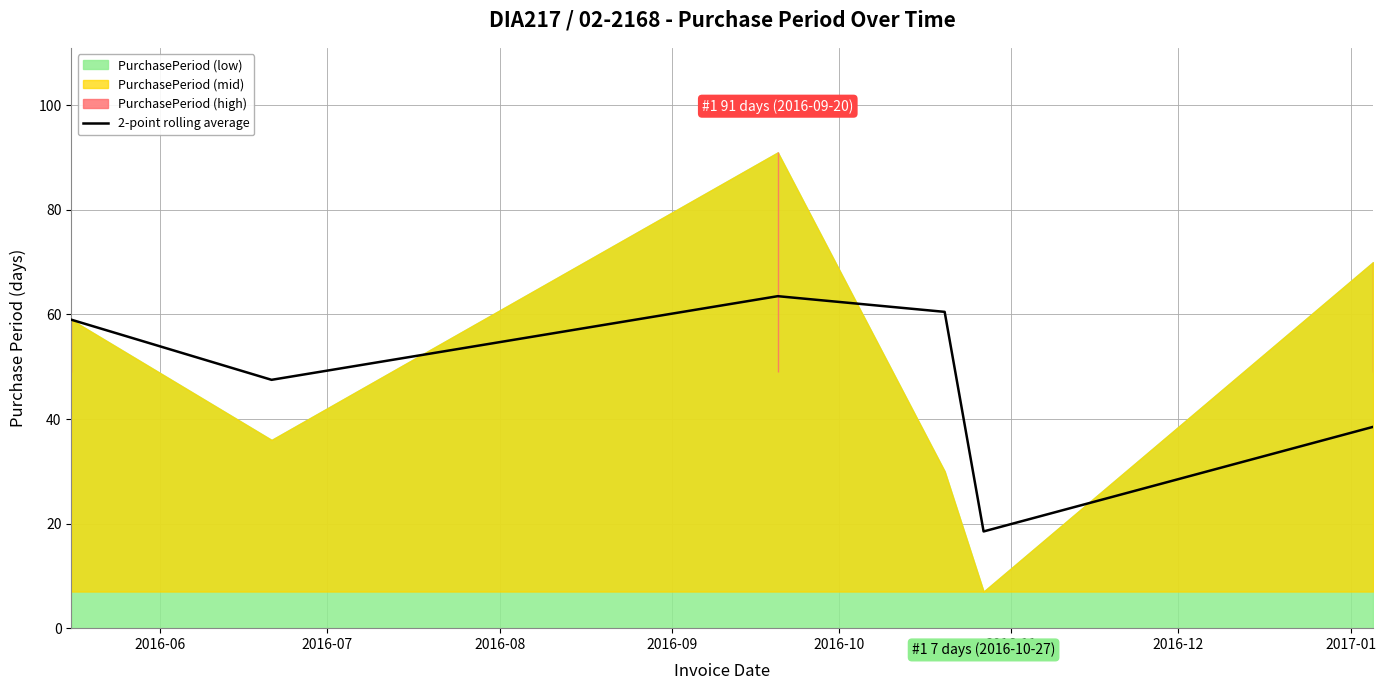

At which label does the data first exceed 59?

2016-08